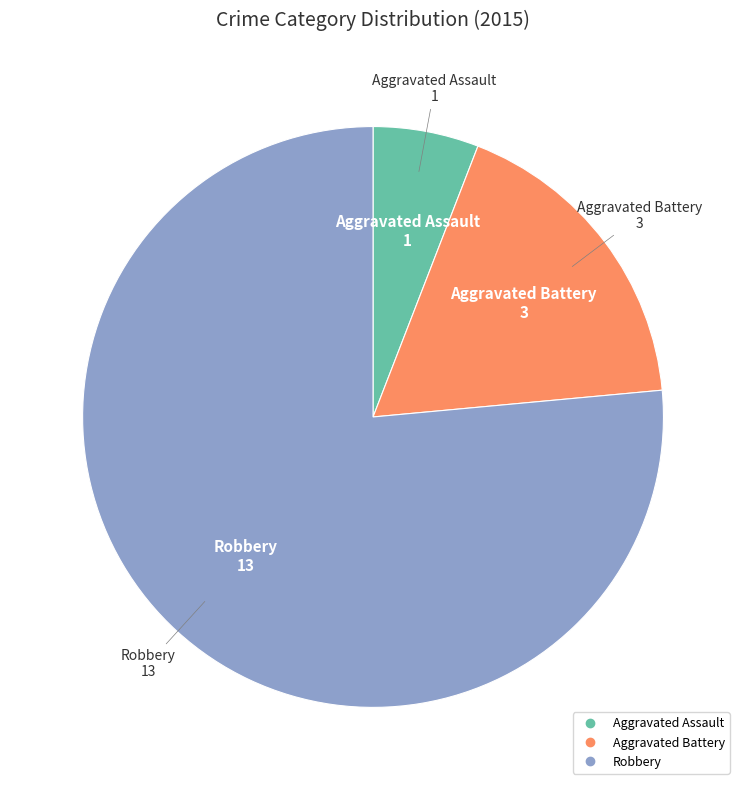

The Aggravated Battery slice represents 30% of the pie. True or false?

False